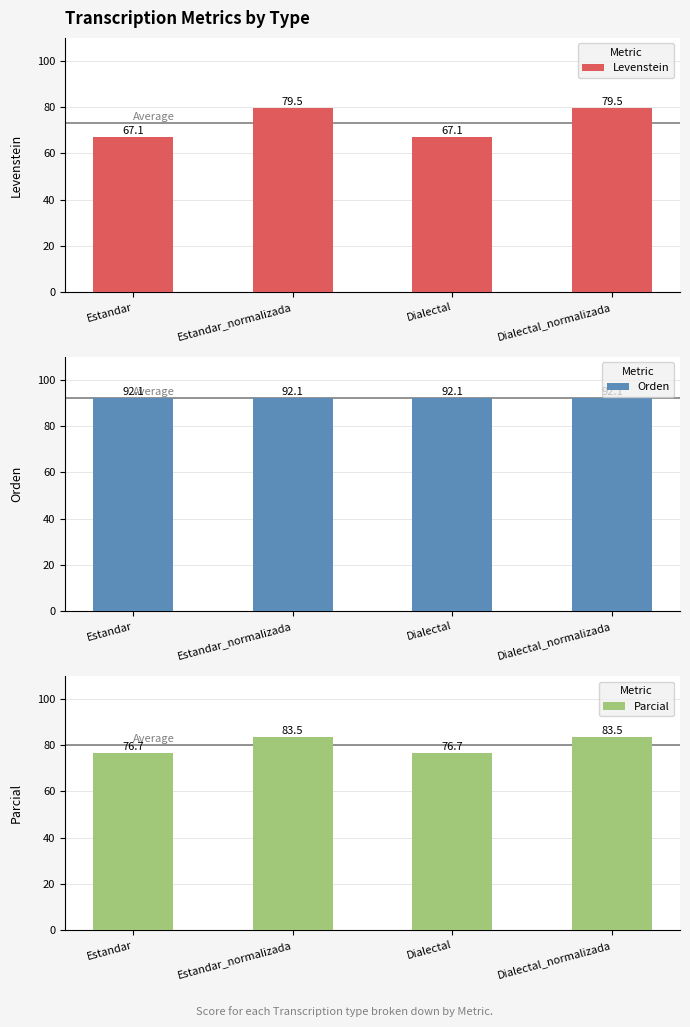

Are the bars grouped side by side (vs. stacked)?

Yes